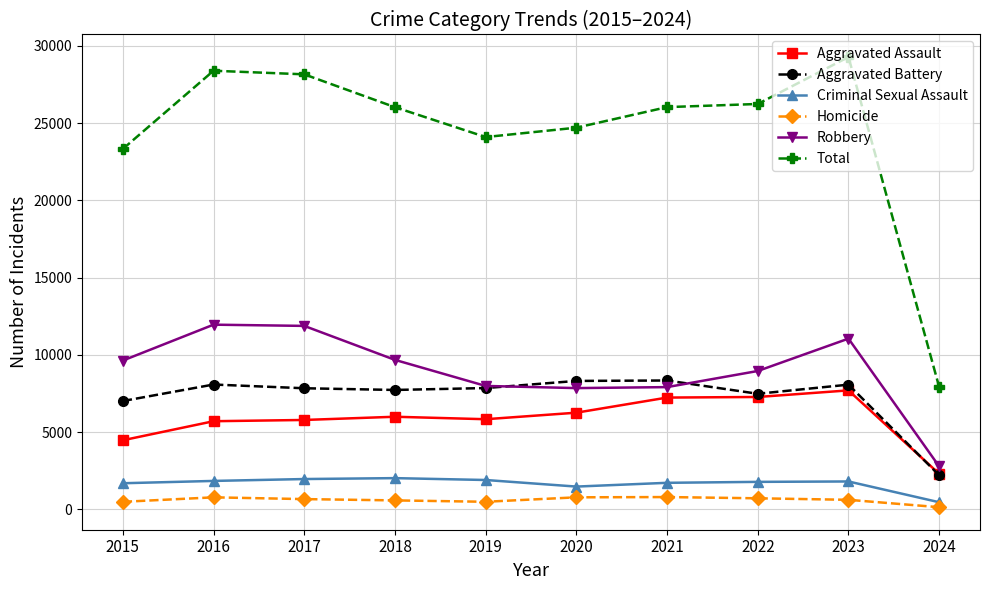

True or false: Aggravated Battery has a value of 8078 at 2023.

True